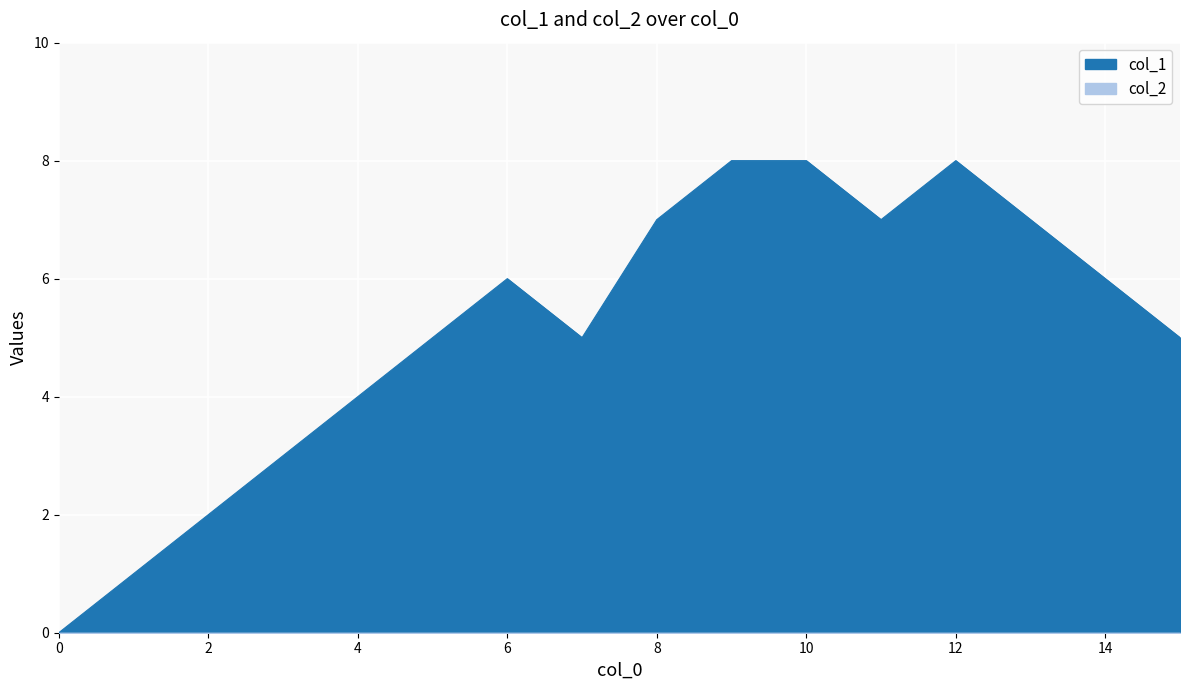

Which category has the highest value across all series?

9